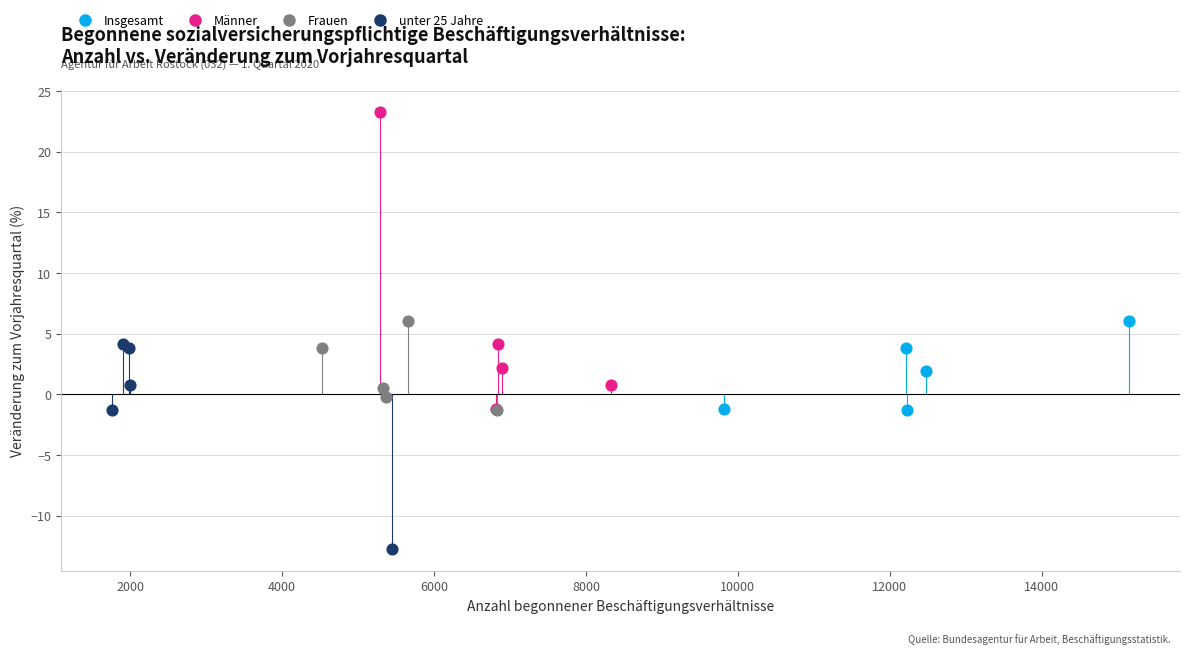

Which series reaches the maximum Y coordinate?

Männer